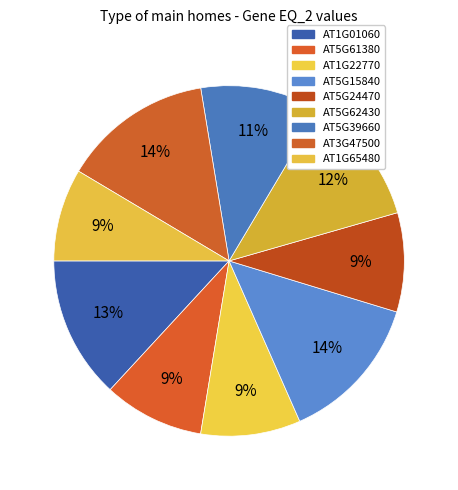

To the nearest percent, what is the average slice percentage?

11%